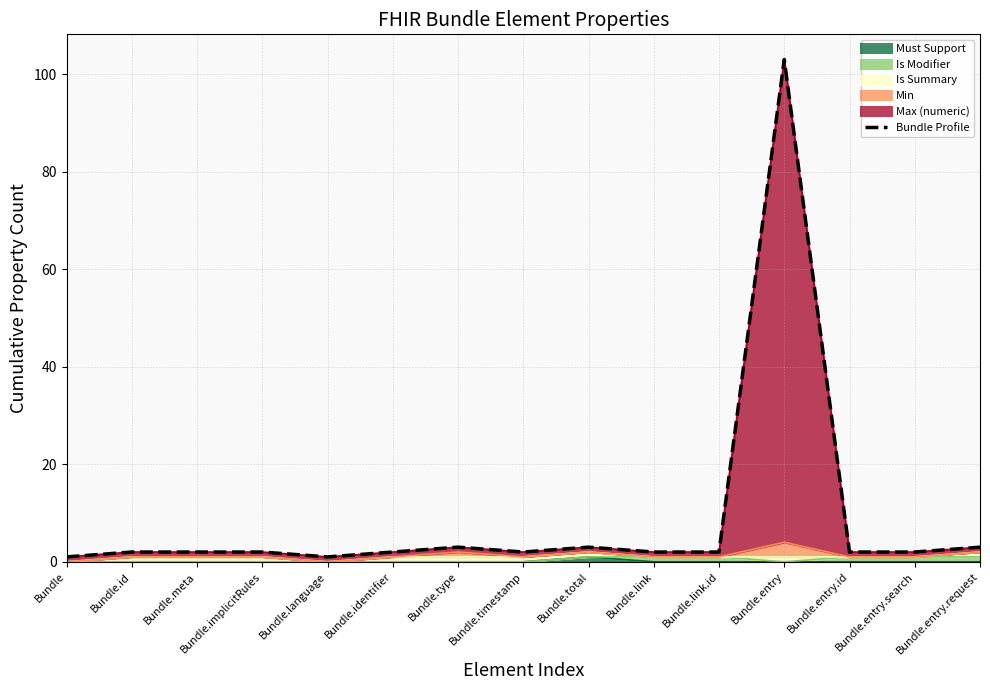

What is the greatest value displayed?

103